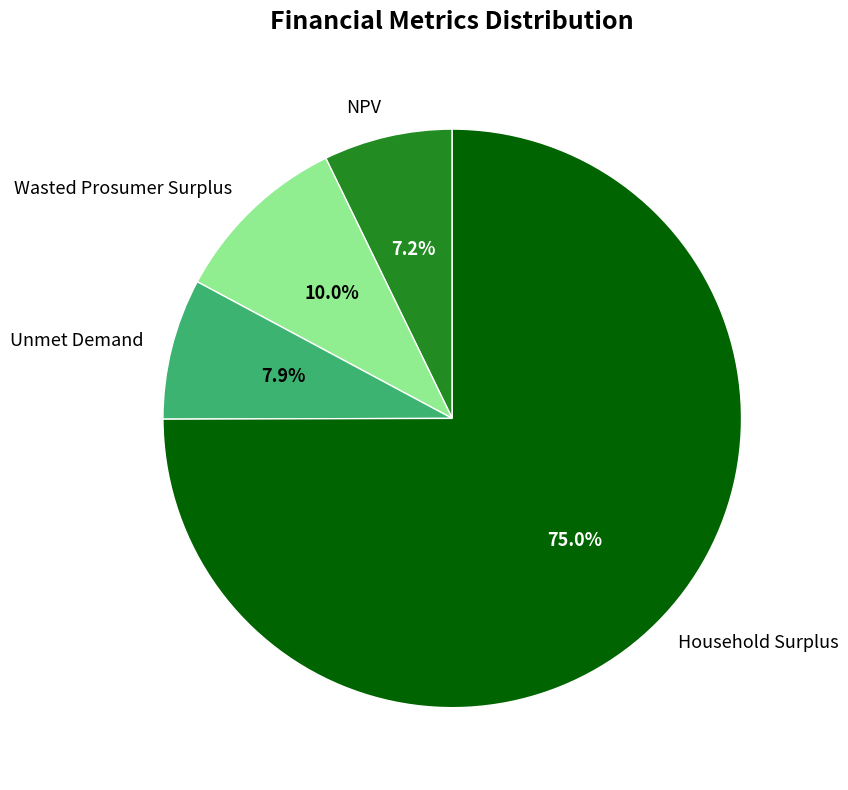

Which has a higher value, Wasted Prosumer Surplus or Household Surplus?

Household Surplus